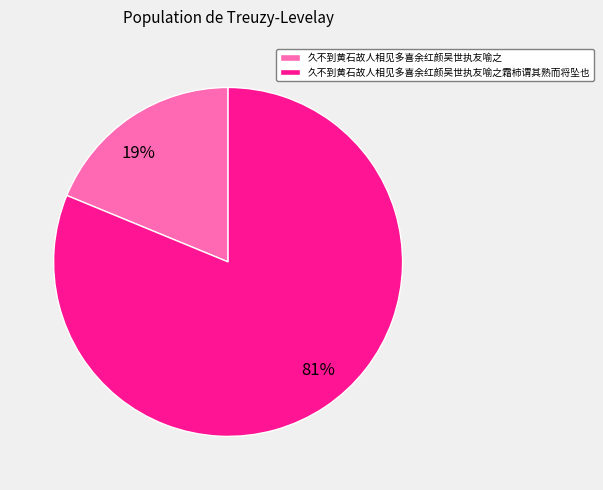

To the nearest percent, what is the average slice percentage?

50%